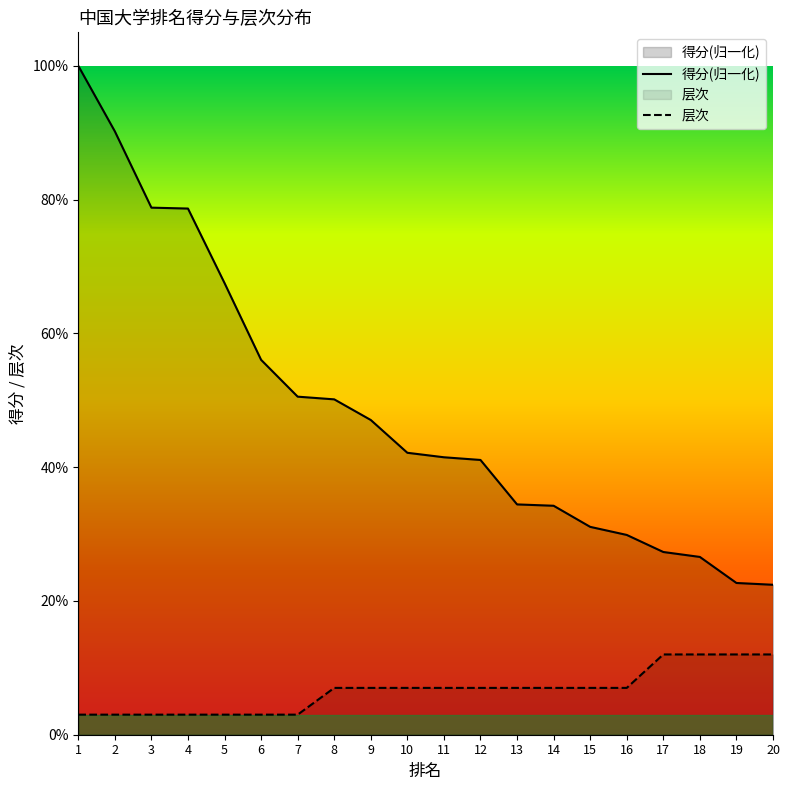

How many 得分(归一化) values are between 0 and 1?

20